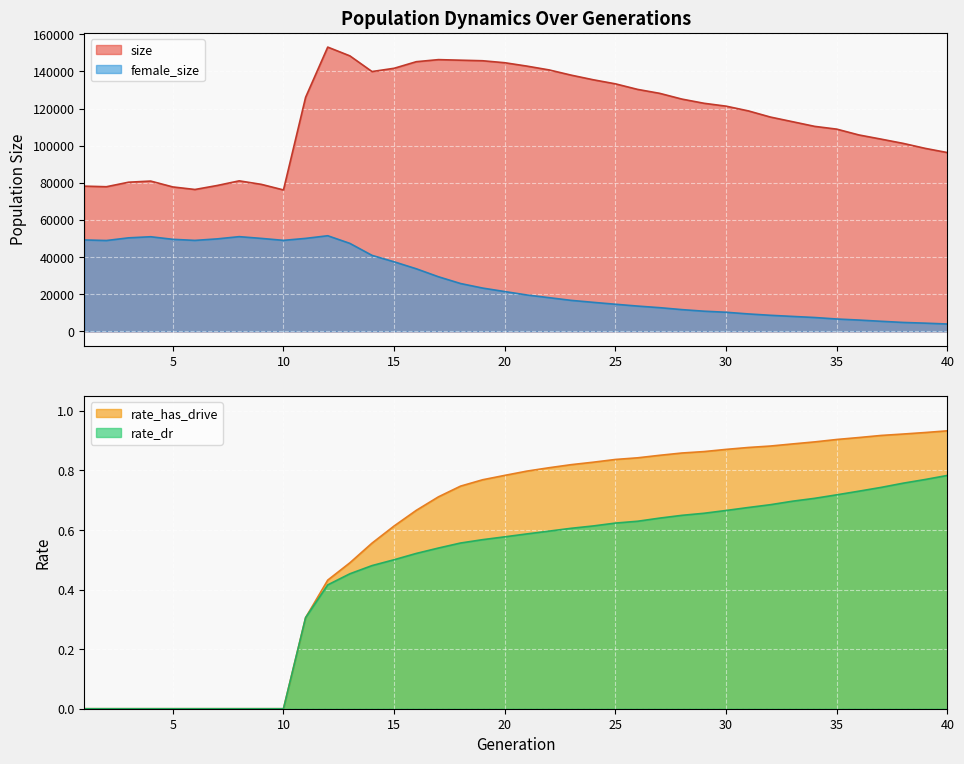

True or false: size has a value of 28903.9 at 28.

False